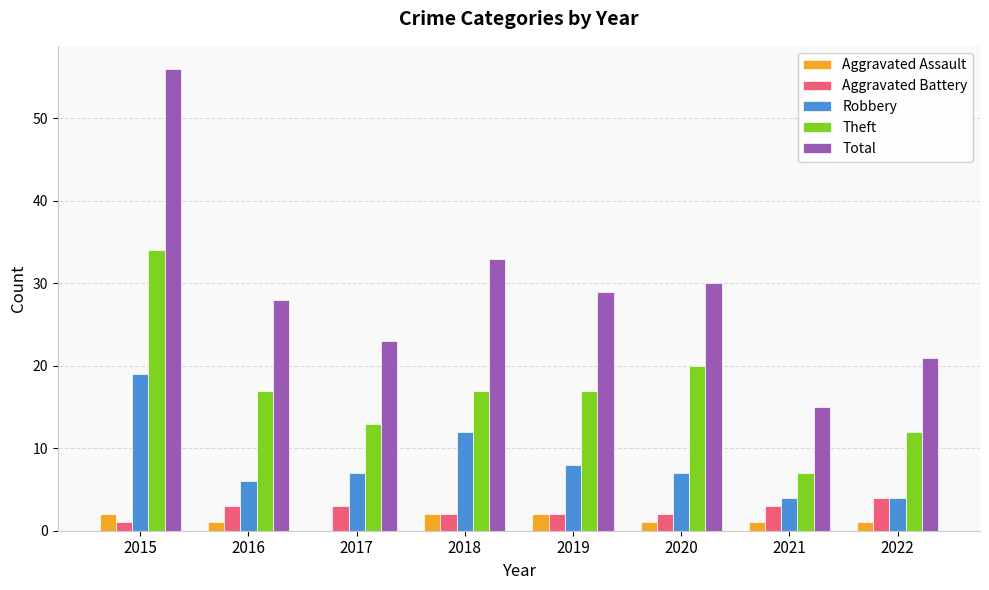

What is the sum of all Aggravated Assault values?

10